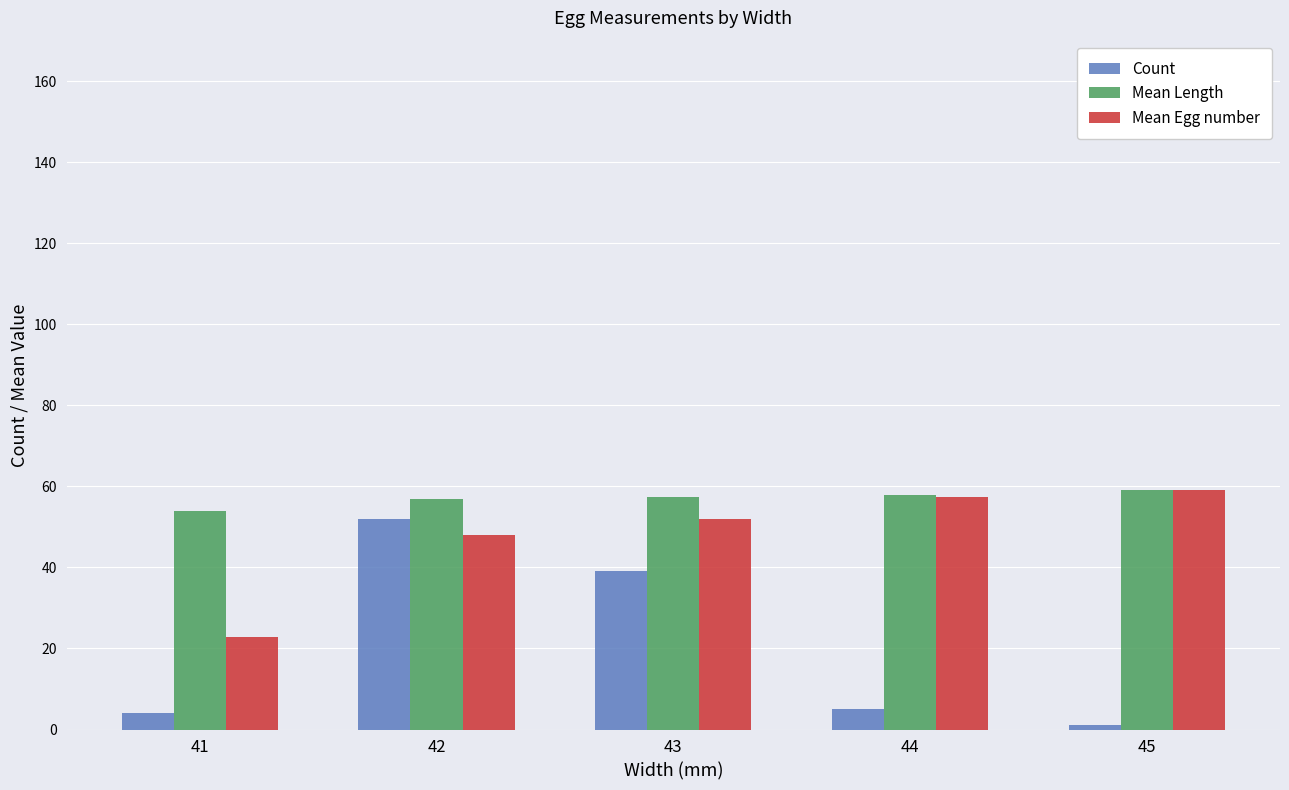

At how many categories does at least one series exceed 32?

5